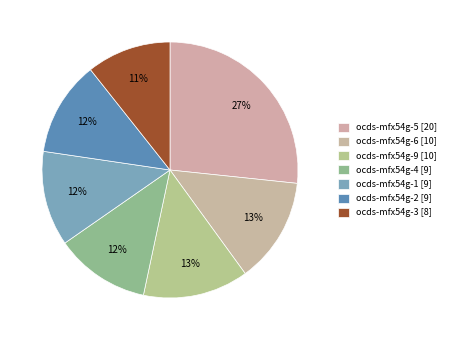

Count the number of slices in the pie.

7